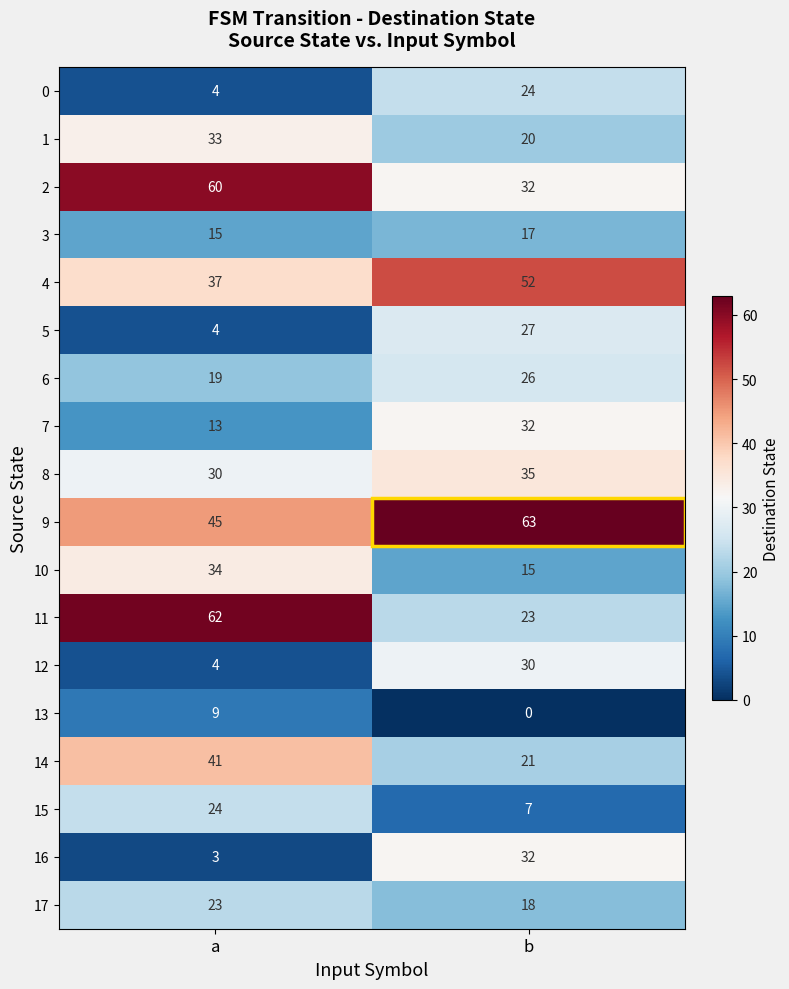

Which series has the largest total across all categories?

9